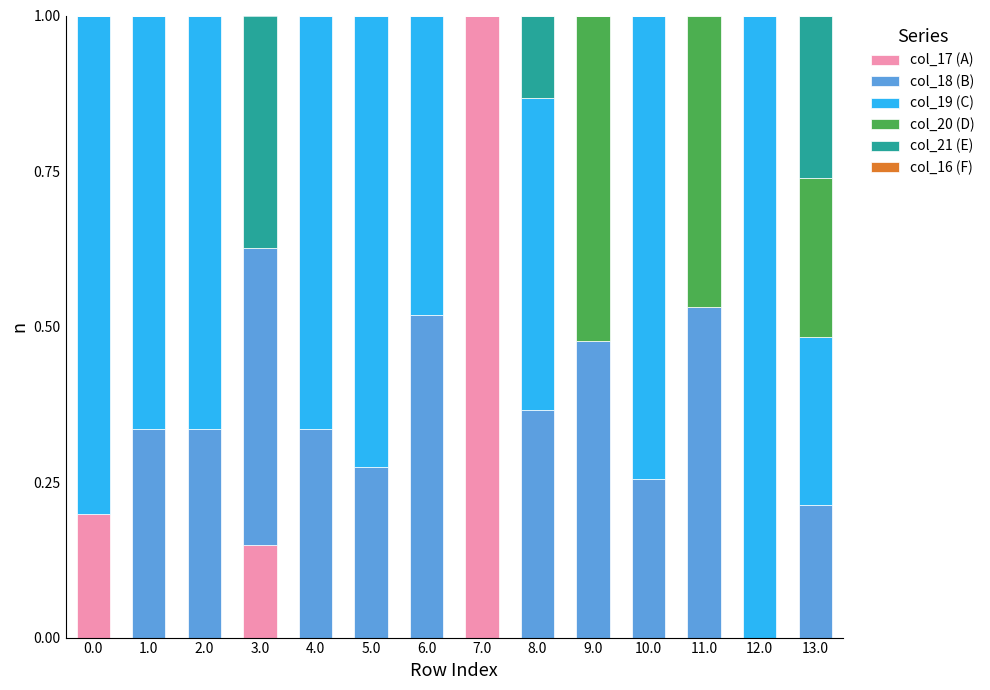

Are the bars horizontal?

No